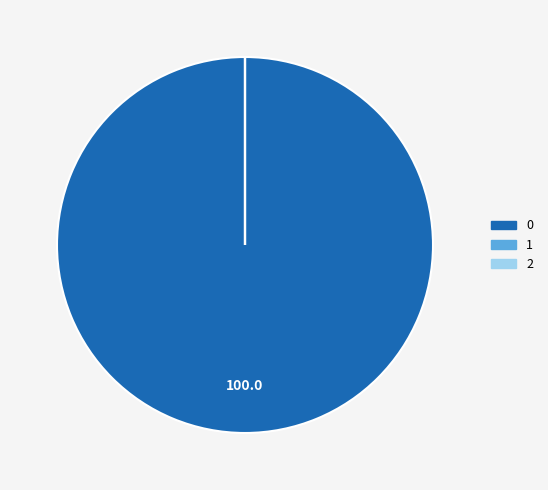

Does 0 account for over 50% of the chart?

Yes